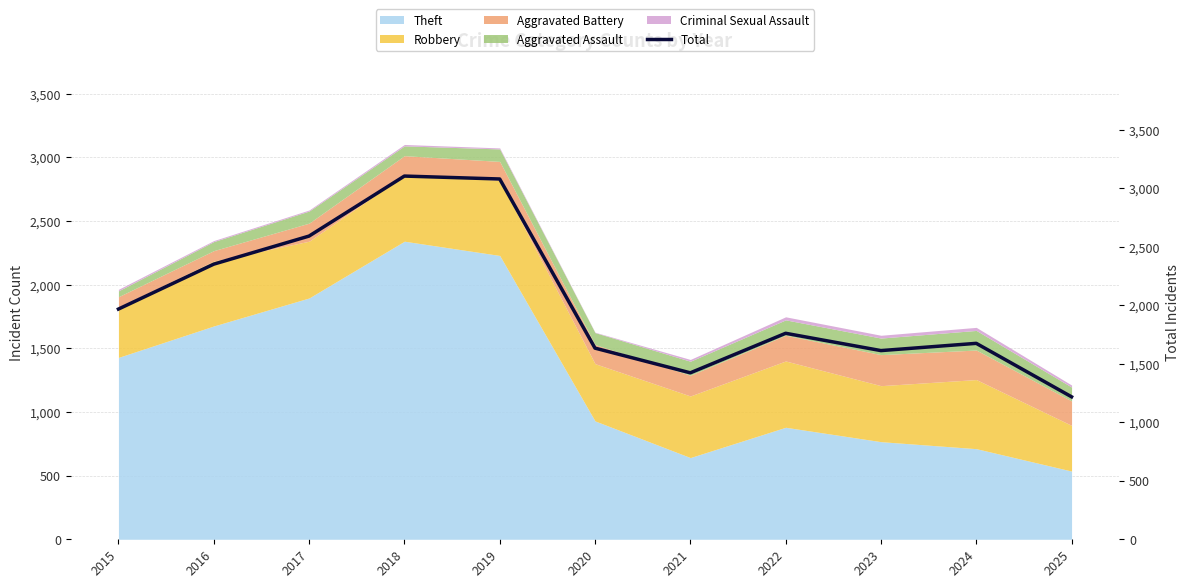

How many values are below 1761?

5